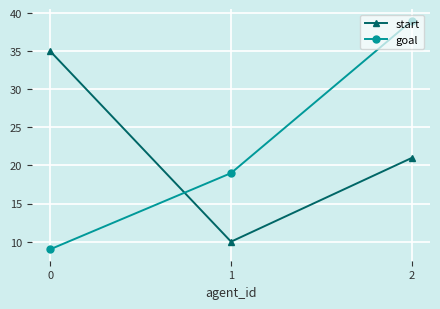

What is the difference between the highest and lowest values at 2?

18